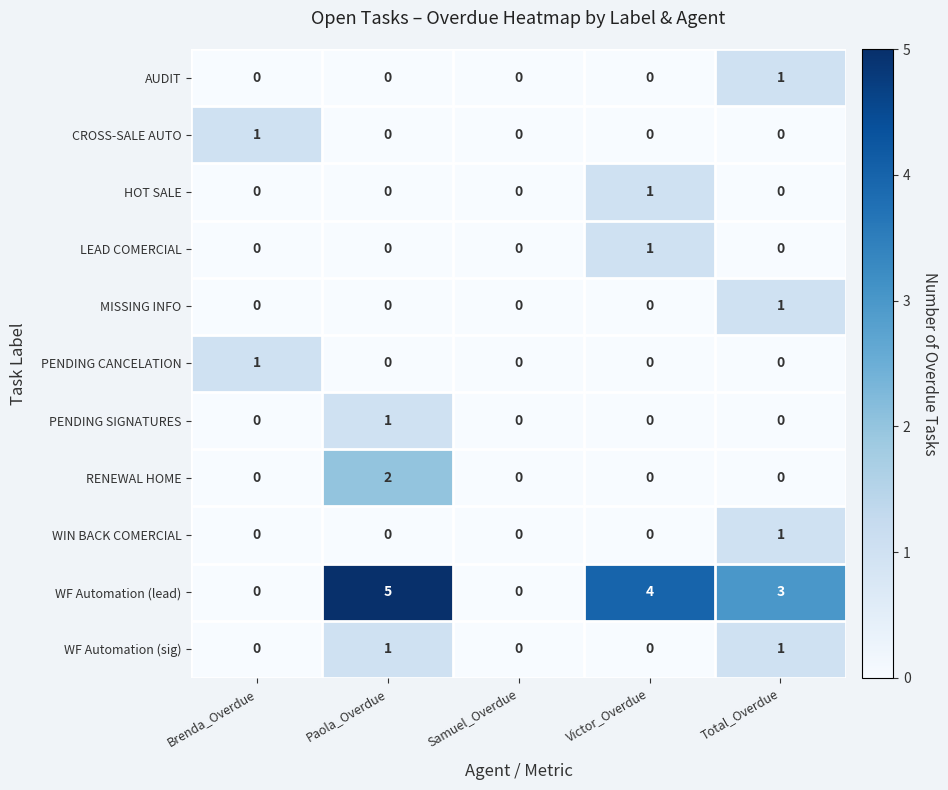

Count the number of categories in the chart.

5